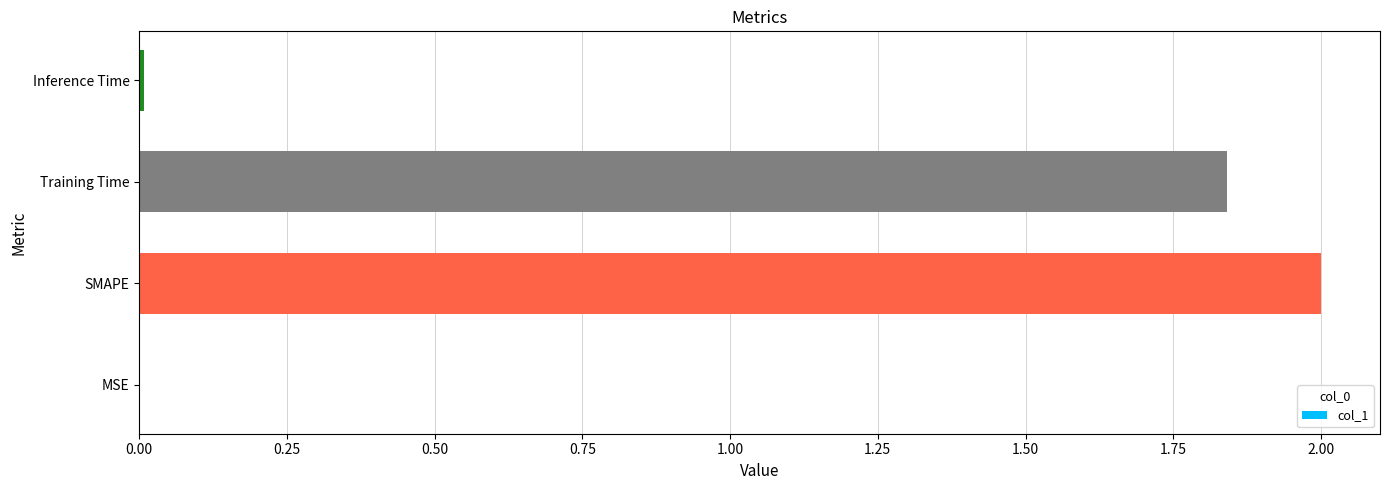

What is the sum of all values?

3.8